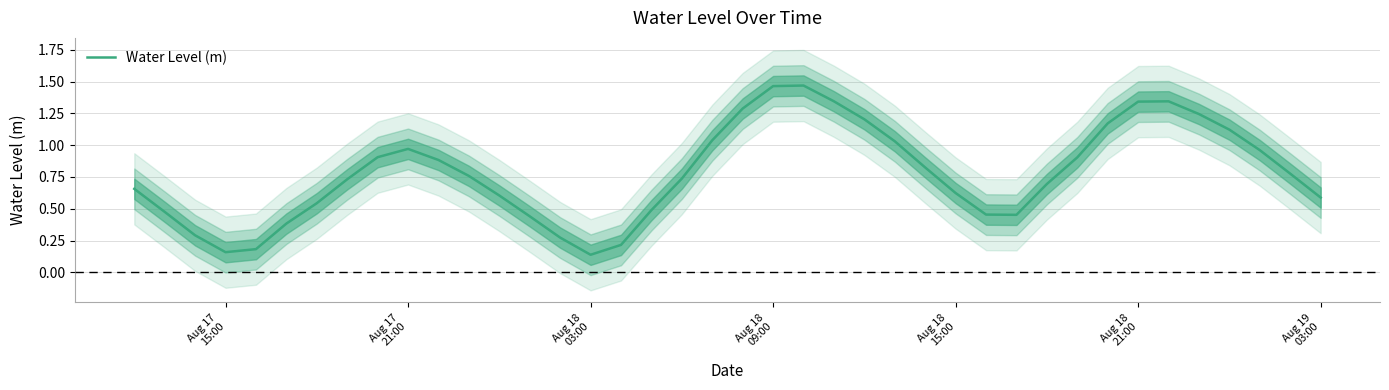

At which label is the value closest to 0?

Aug 18 03:00